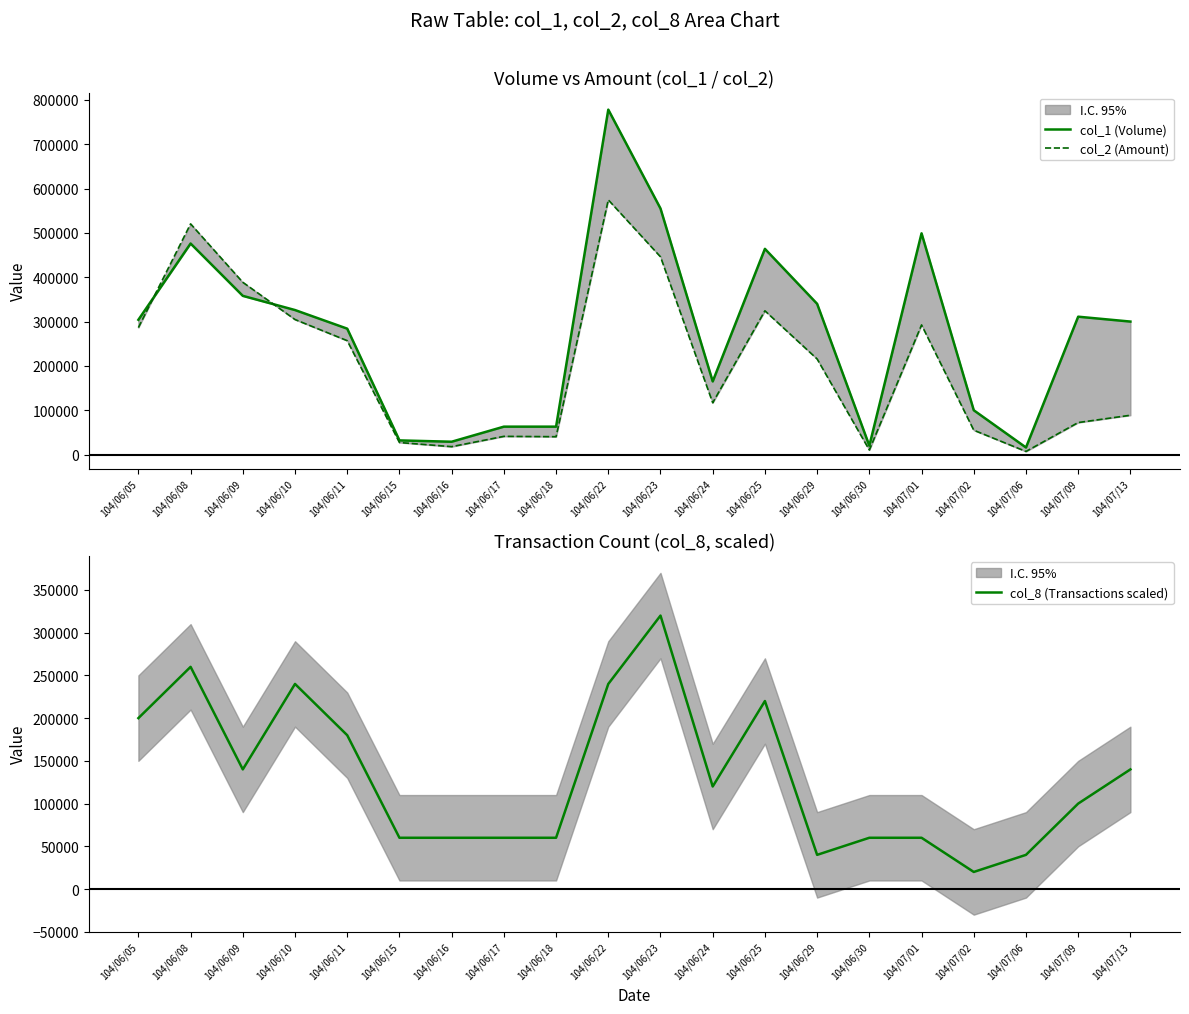

Which label corresponds to the largest value in the chart?

104/06/22